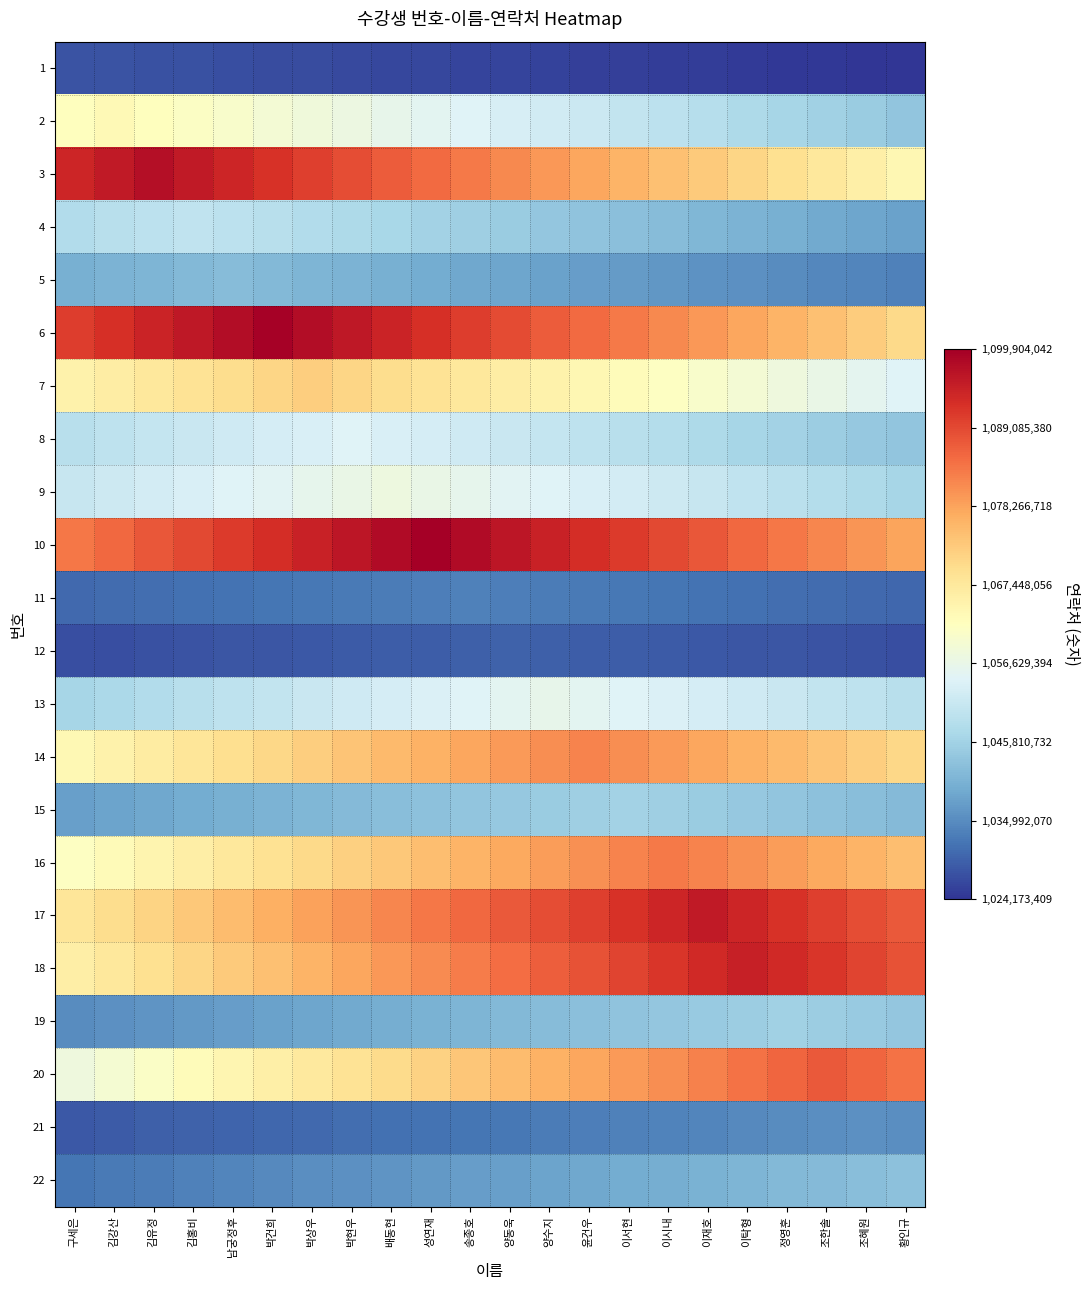

At 정영훈, list the series in order from smallest to largest.

1, 12, 11, 21, 5, 4, 22, 15, 19, 8, 2, 9, 13, 7, 3, 14, 6, 16, 10, 20, 17, 18